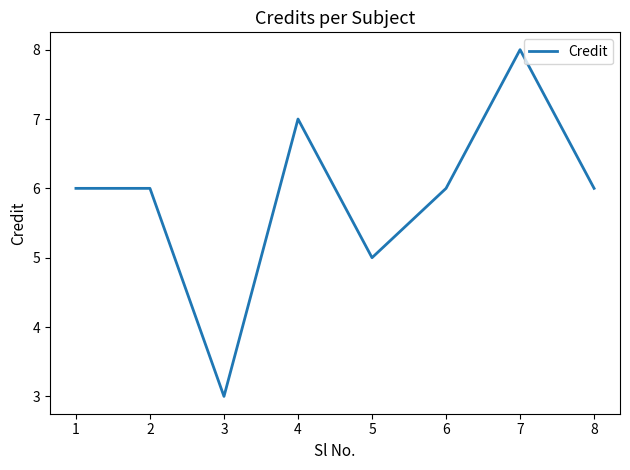

Where is the data nearest to the value 5?

5